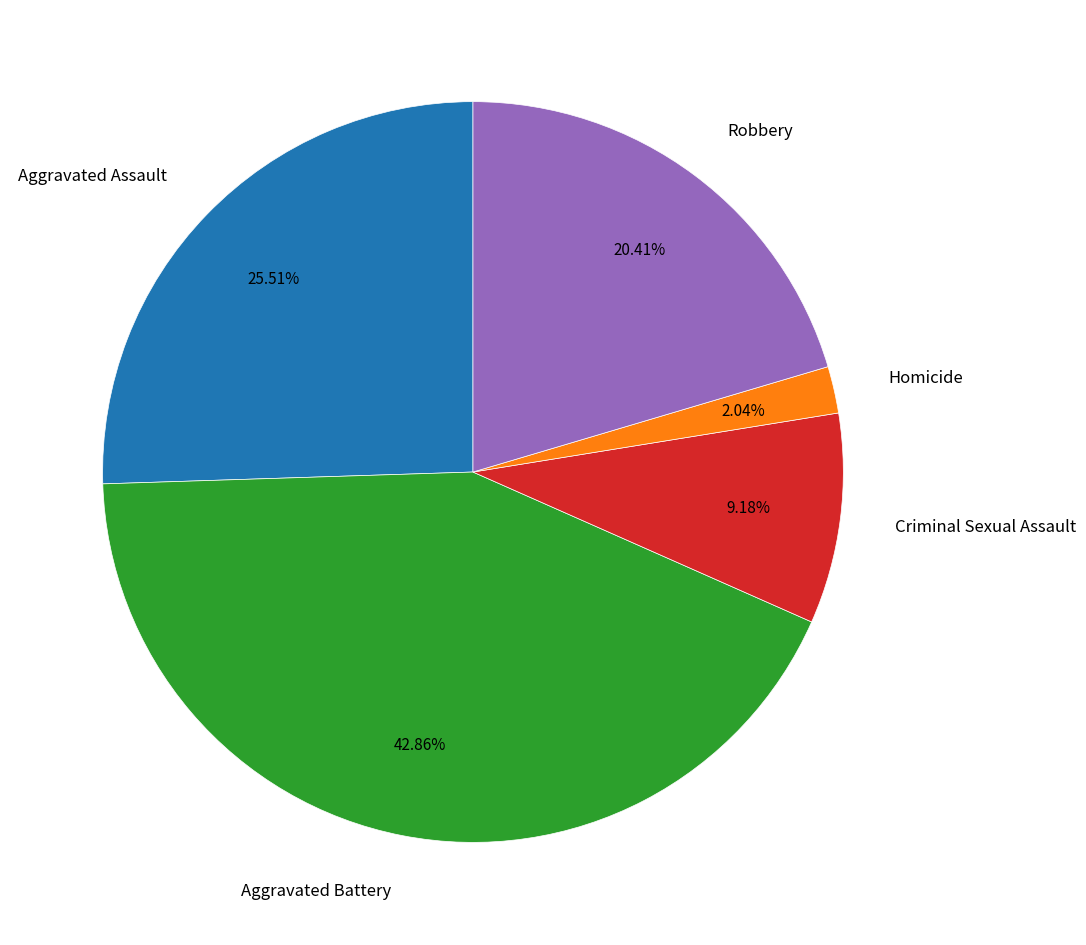

To the nearest percent, what portion does Criminal Sexual Assault represent?

9%